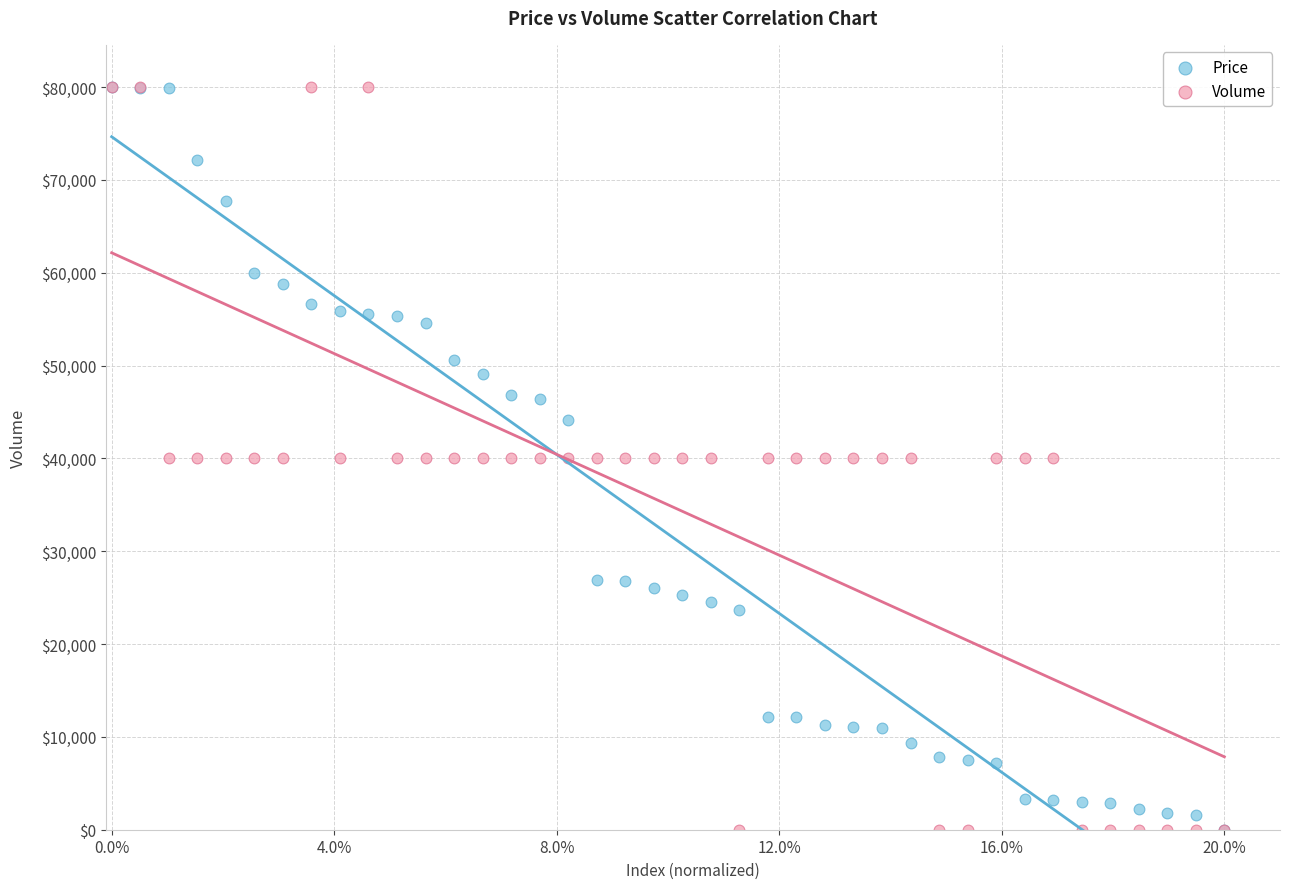

What are all the series names shown in the legend?

Price, Volume